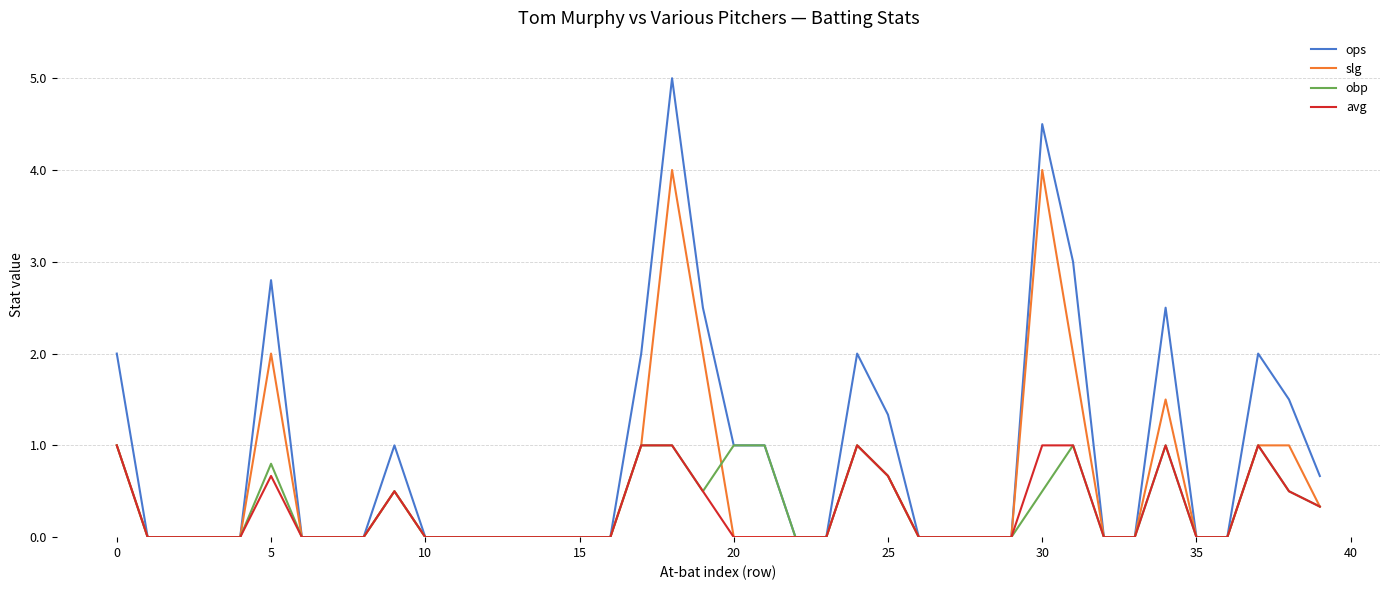

Which series has the largest total across all categories?

ops